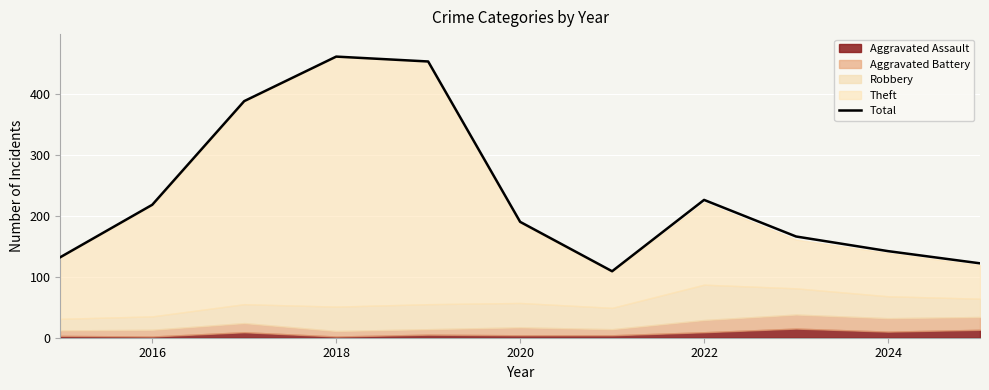

What is the difference between the maximum and minimum values?

352